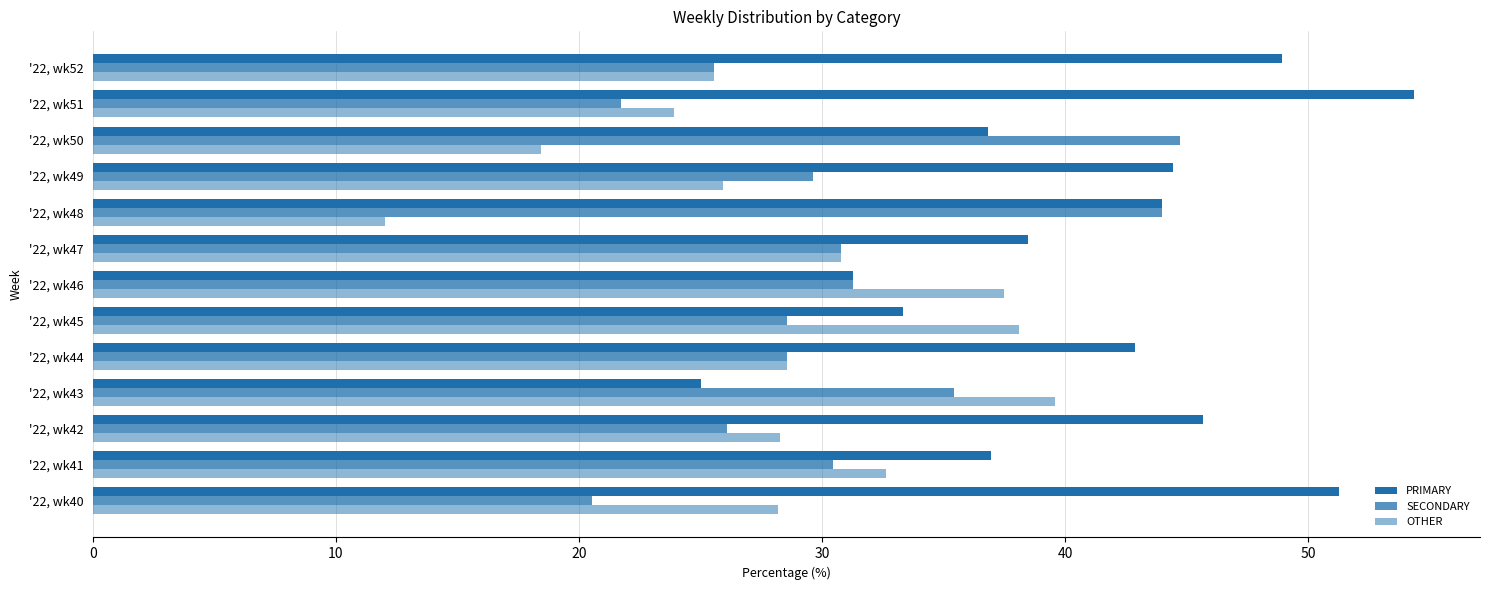

How many series are shown in this chart?

3